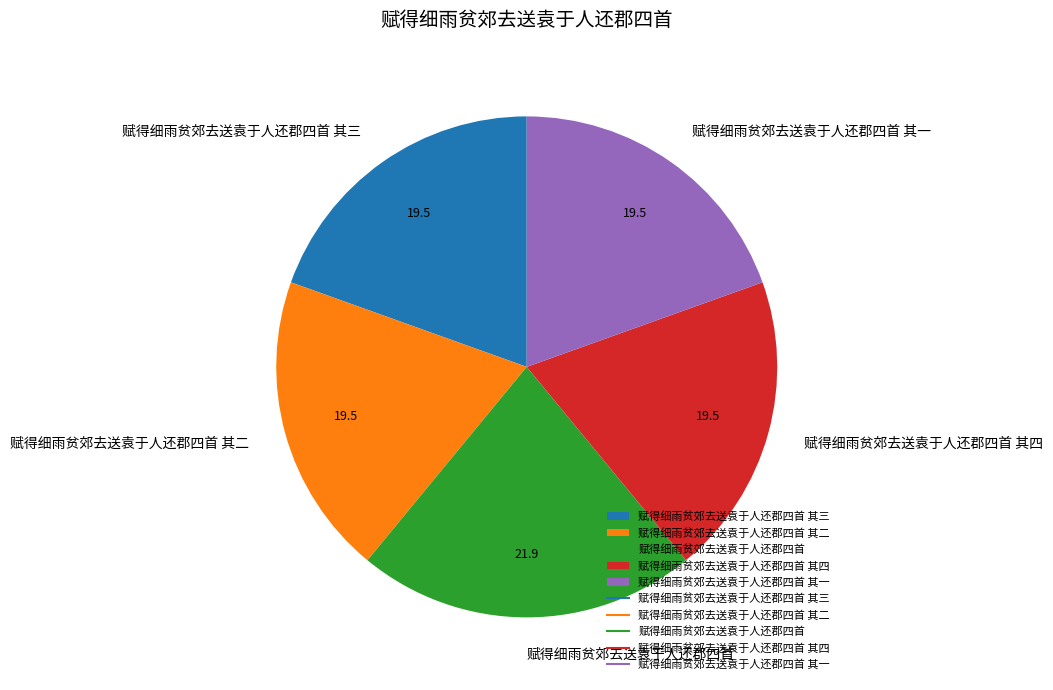

Count the number of slices in the pie.

5